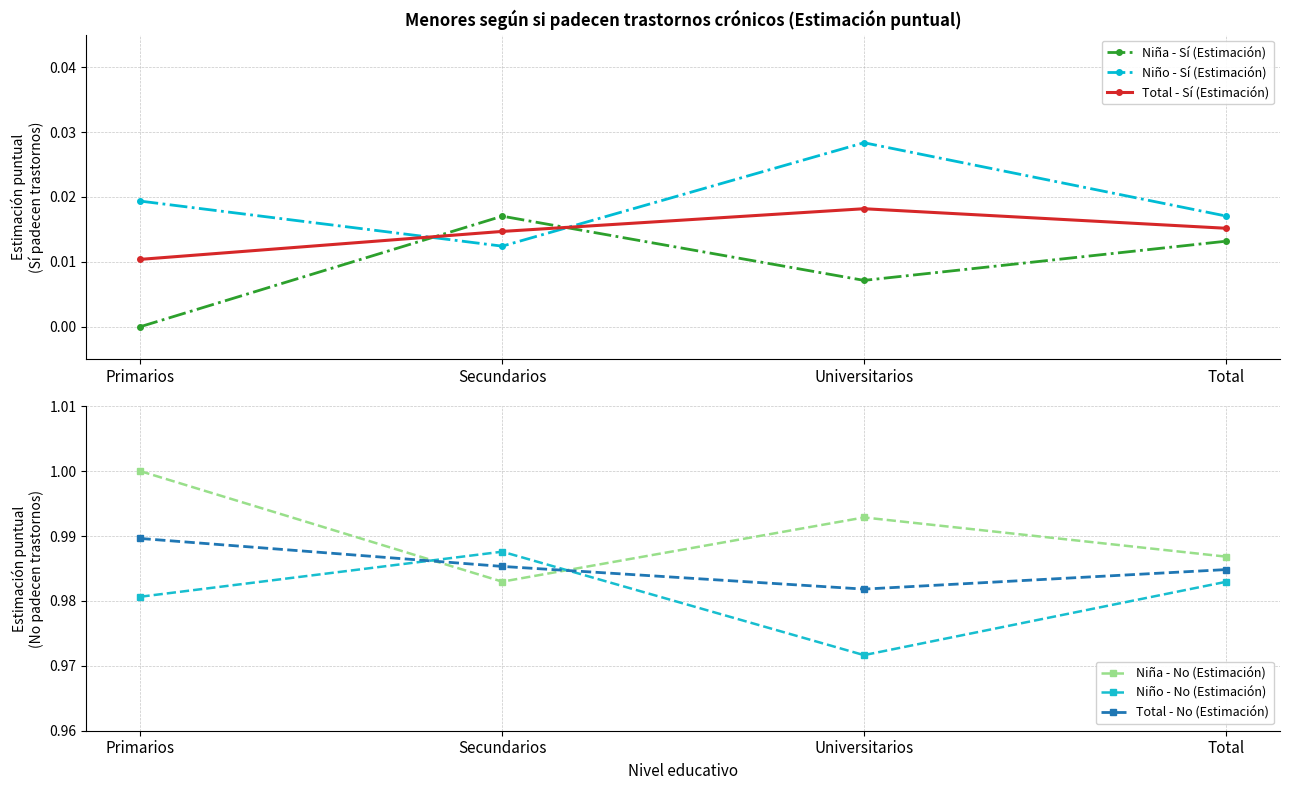

Which has a higher value, Universitarios or Secundarios?

Secundarios